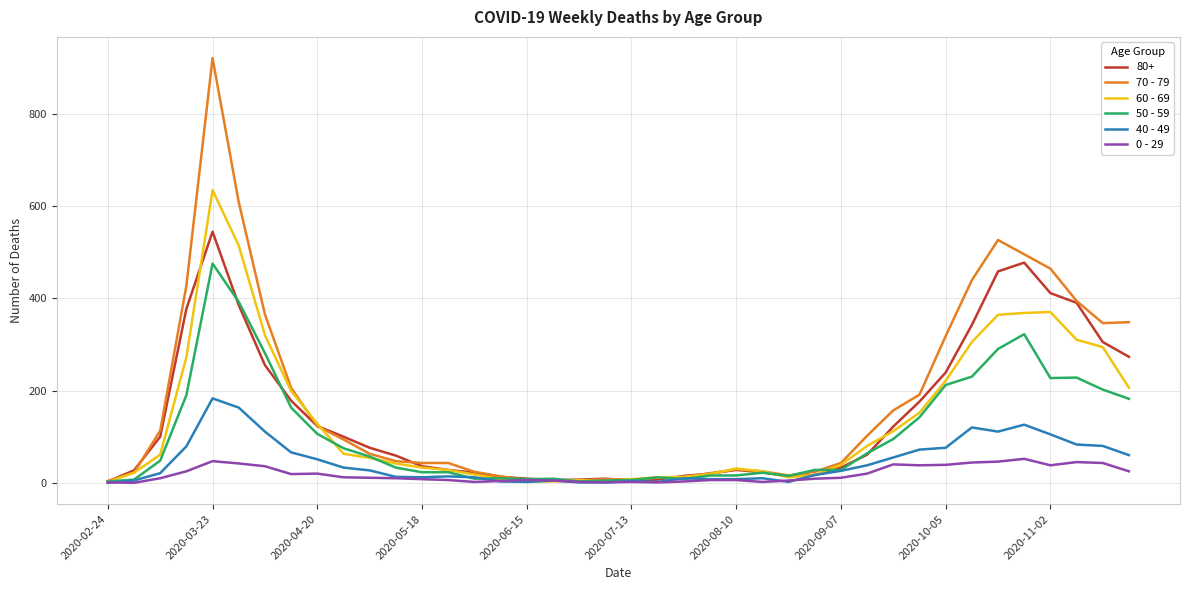

After their last crossing, which series has the higher values: 50 - 59 or 60 - 69?

60 - 69